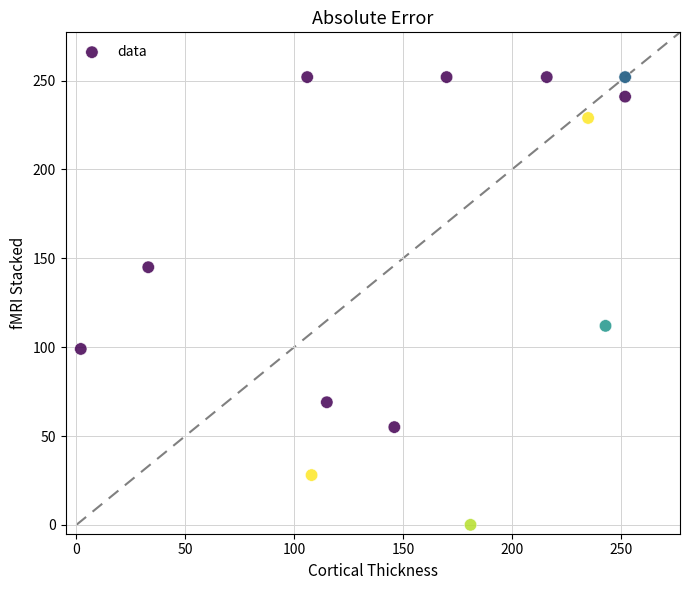

What Y value in the scatter plot is closest to 126?

112